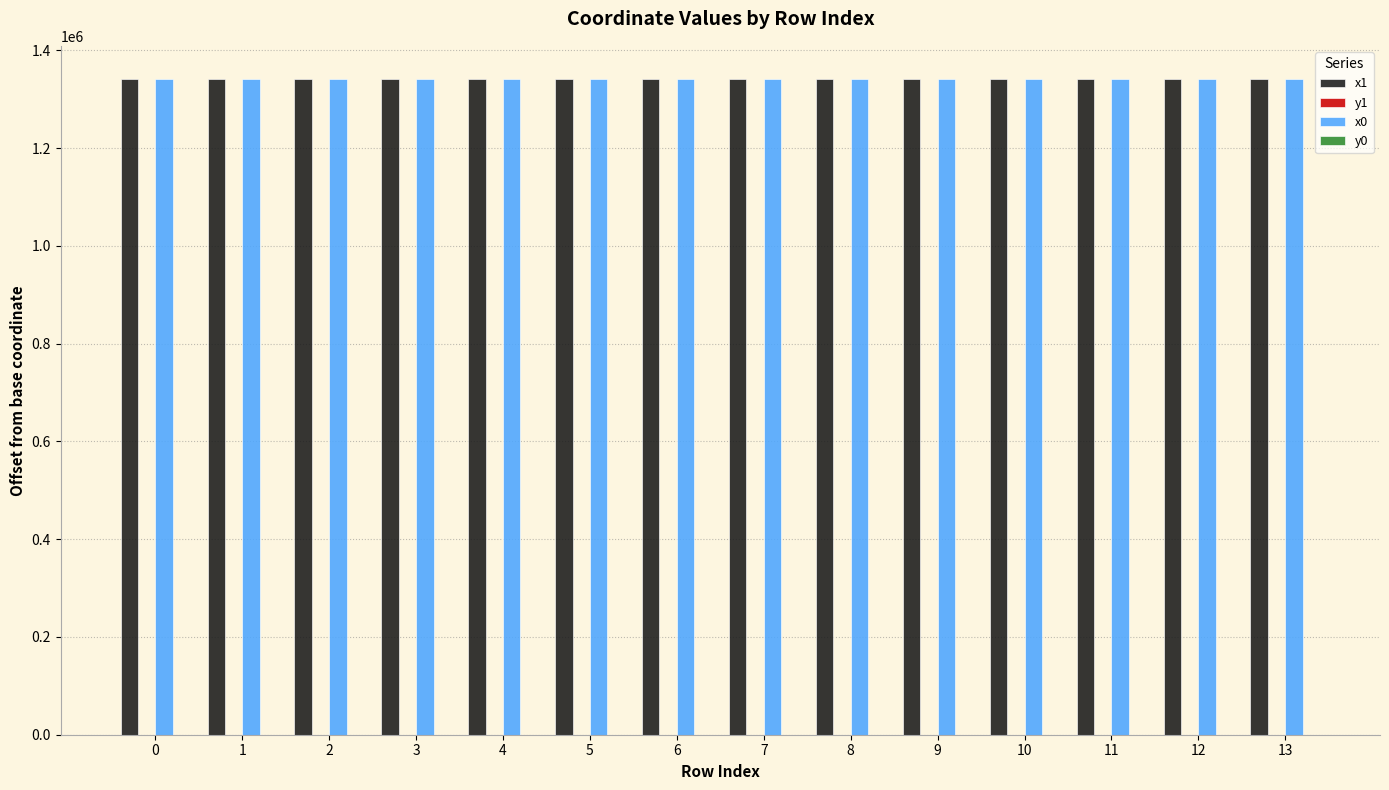

What is the greatest value displayed?

1342385.3